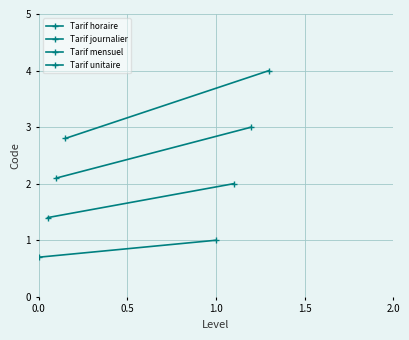

How many lines are shown in the chart?

4